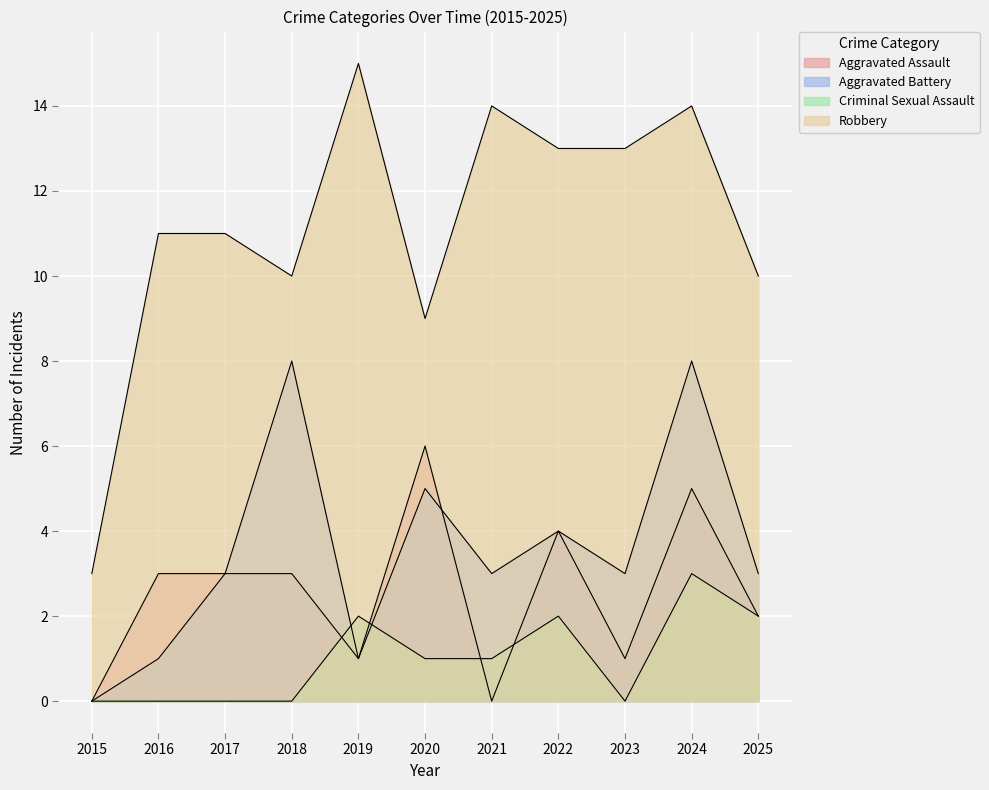

What is the highest value of the Criminal Sexual Assault series?

3